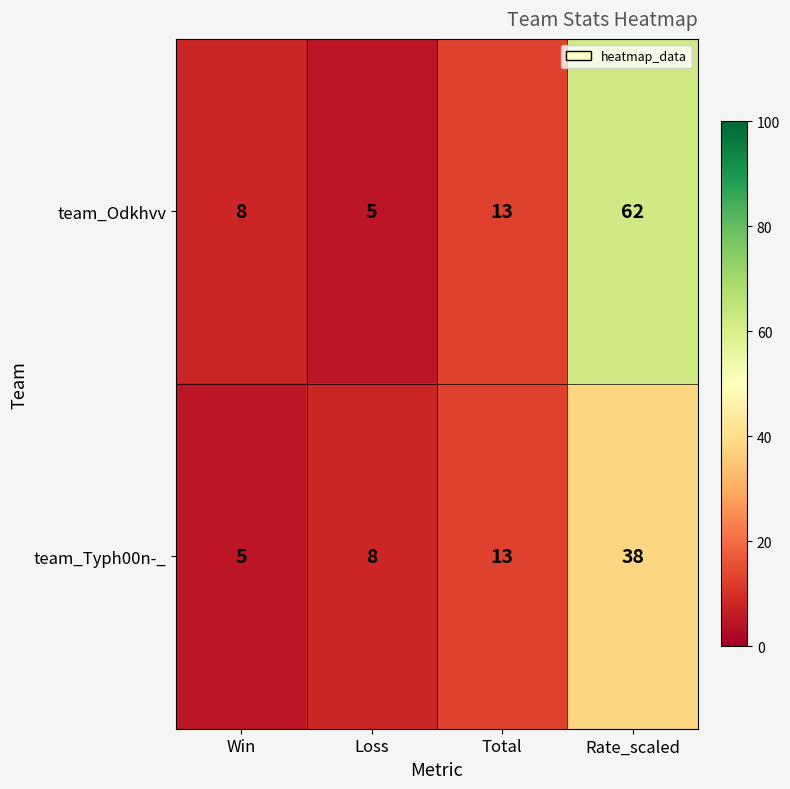

Read the team_Odkhvv value at Rate_scaled.

62